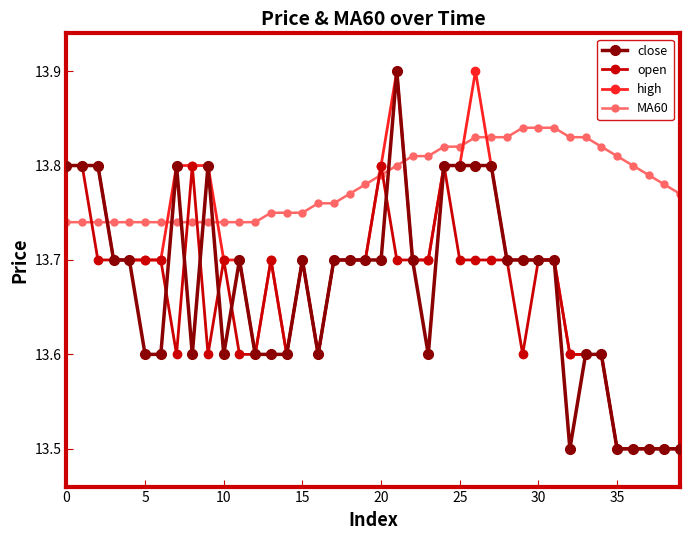

Which series has the largest total across all categories?

MA60